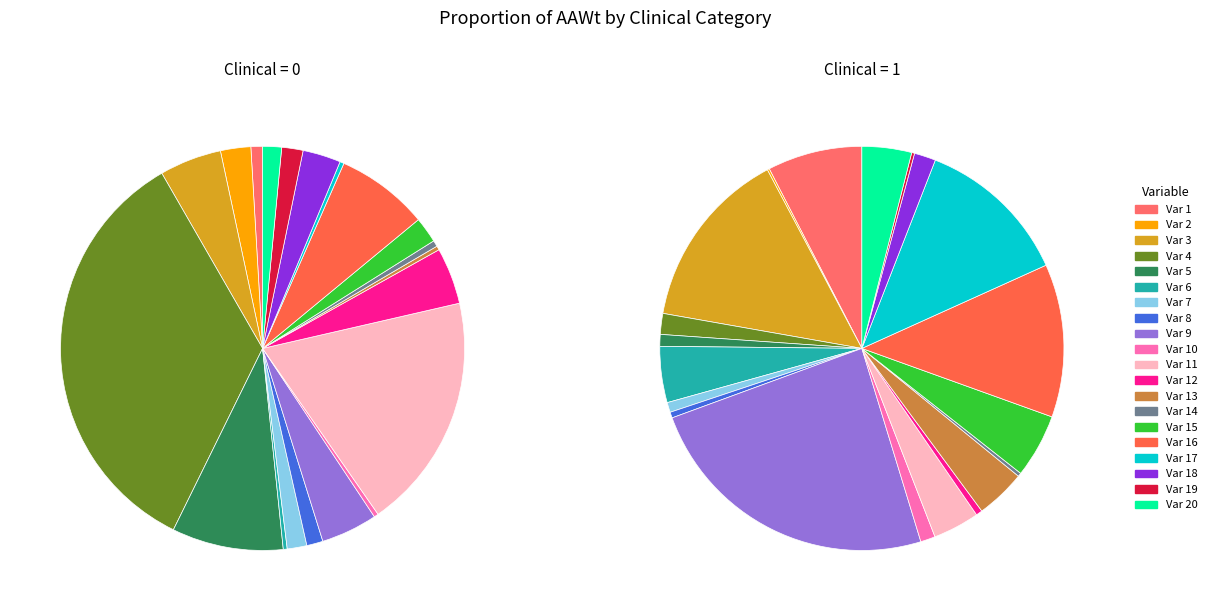

Does 10 represent more than half of the total?

No